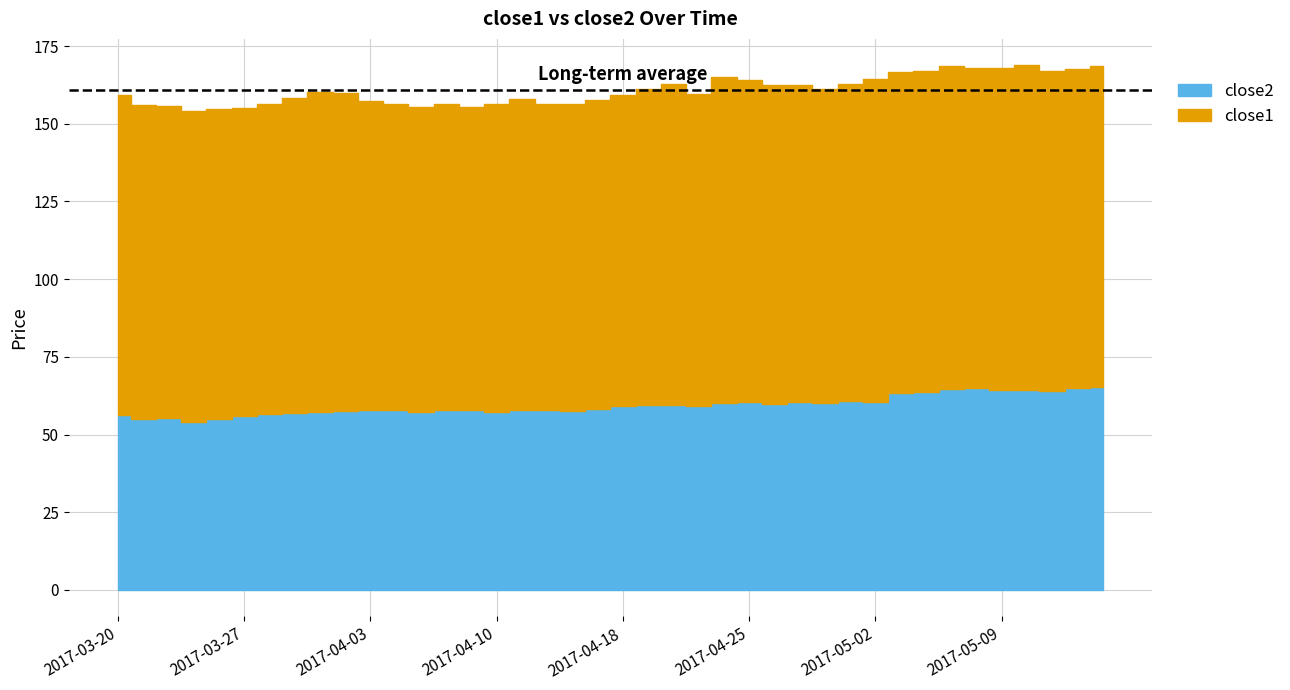

What is the difference between the maximum and second lowest values in the close2 series?

10.5